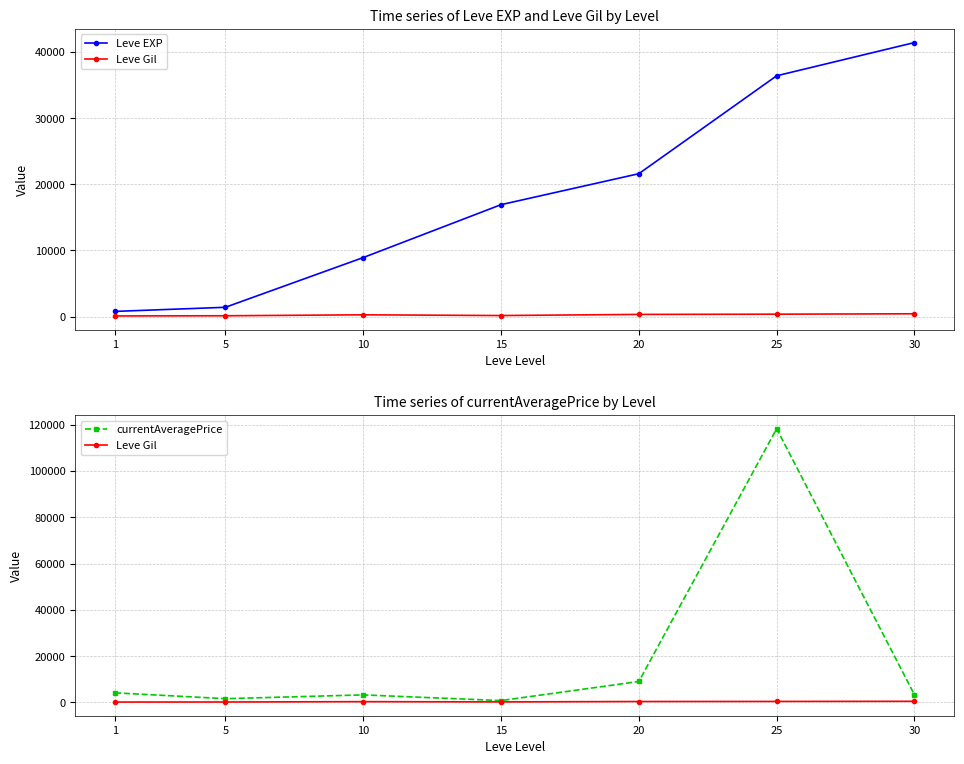

List the labels in order of currentAveragePrice value, largest first.

25, 20, 1, 30, 10, 5, 15